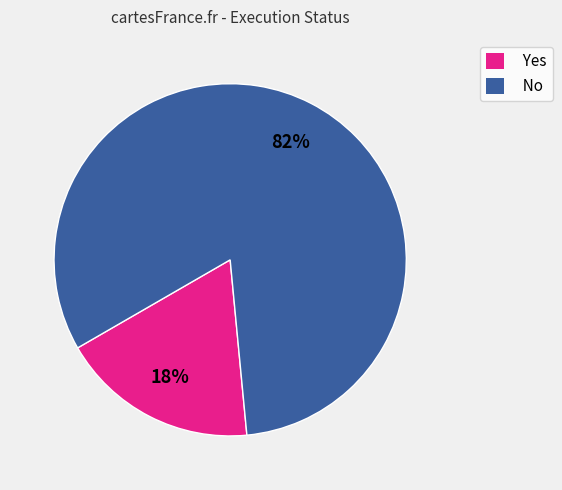

How many segments does this pie chart have?

2